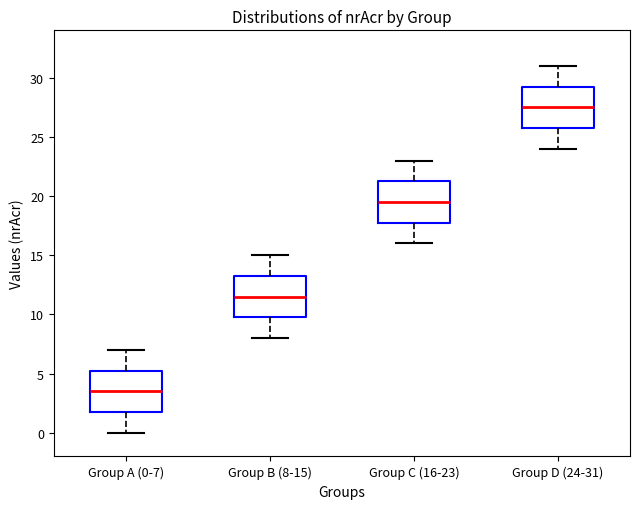

Where is the lower edge of the box for Group A (0-7) on the y-axis? The values are not printed on the chart, so give them approximately, as read against the axis.

2.0